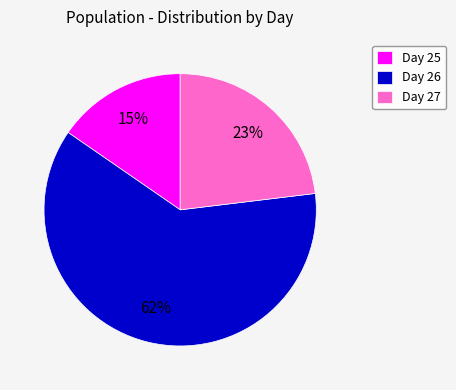

Do Day 27 and Day 26 together represent more than half of the pie?

Yes